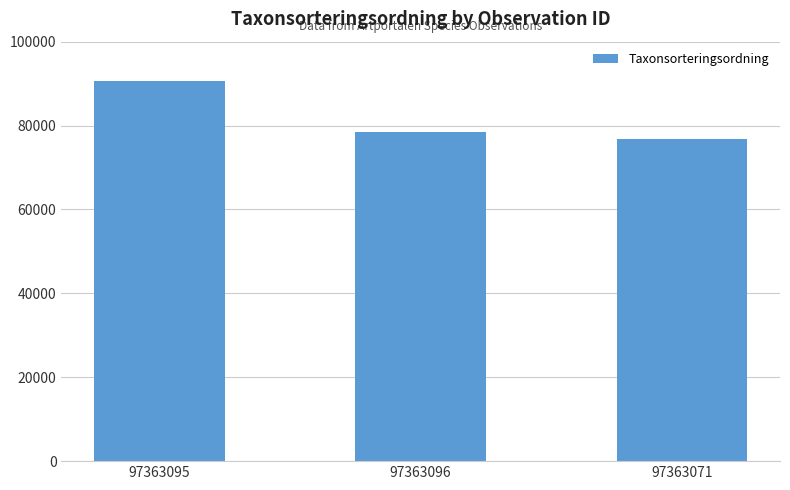

List the labels in order of value, largest first.

97363095, 97363096, 97363071